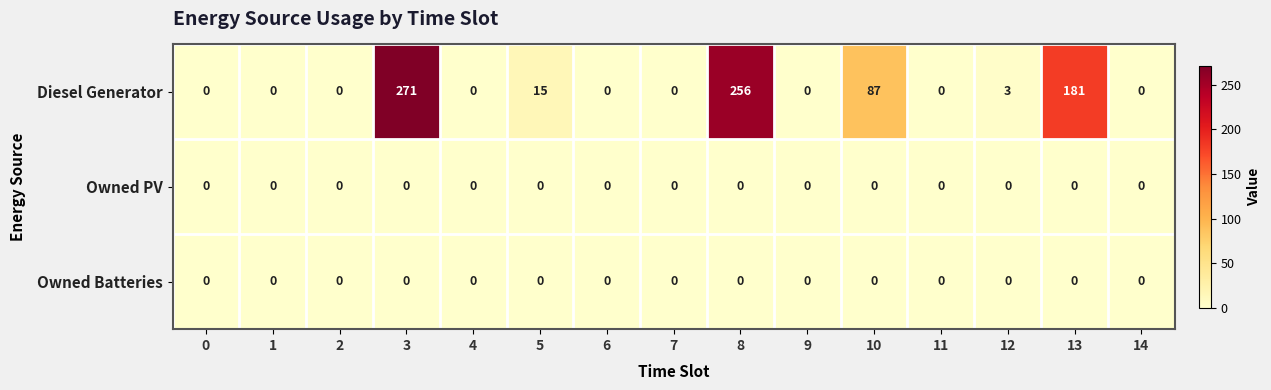

Which series has the largest range (max minus min)?

Diesel Generator